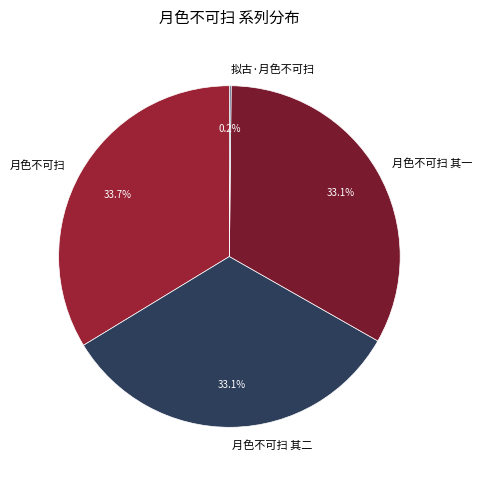

Approximately how many times larger is the value at 月色不可扫 compared to 月色不可扫 其一?

1.0